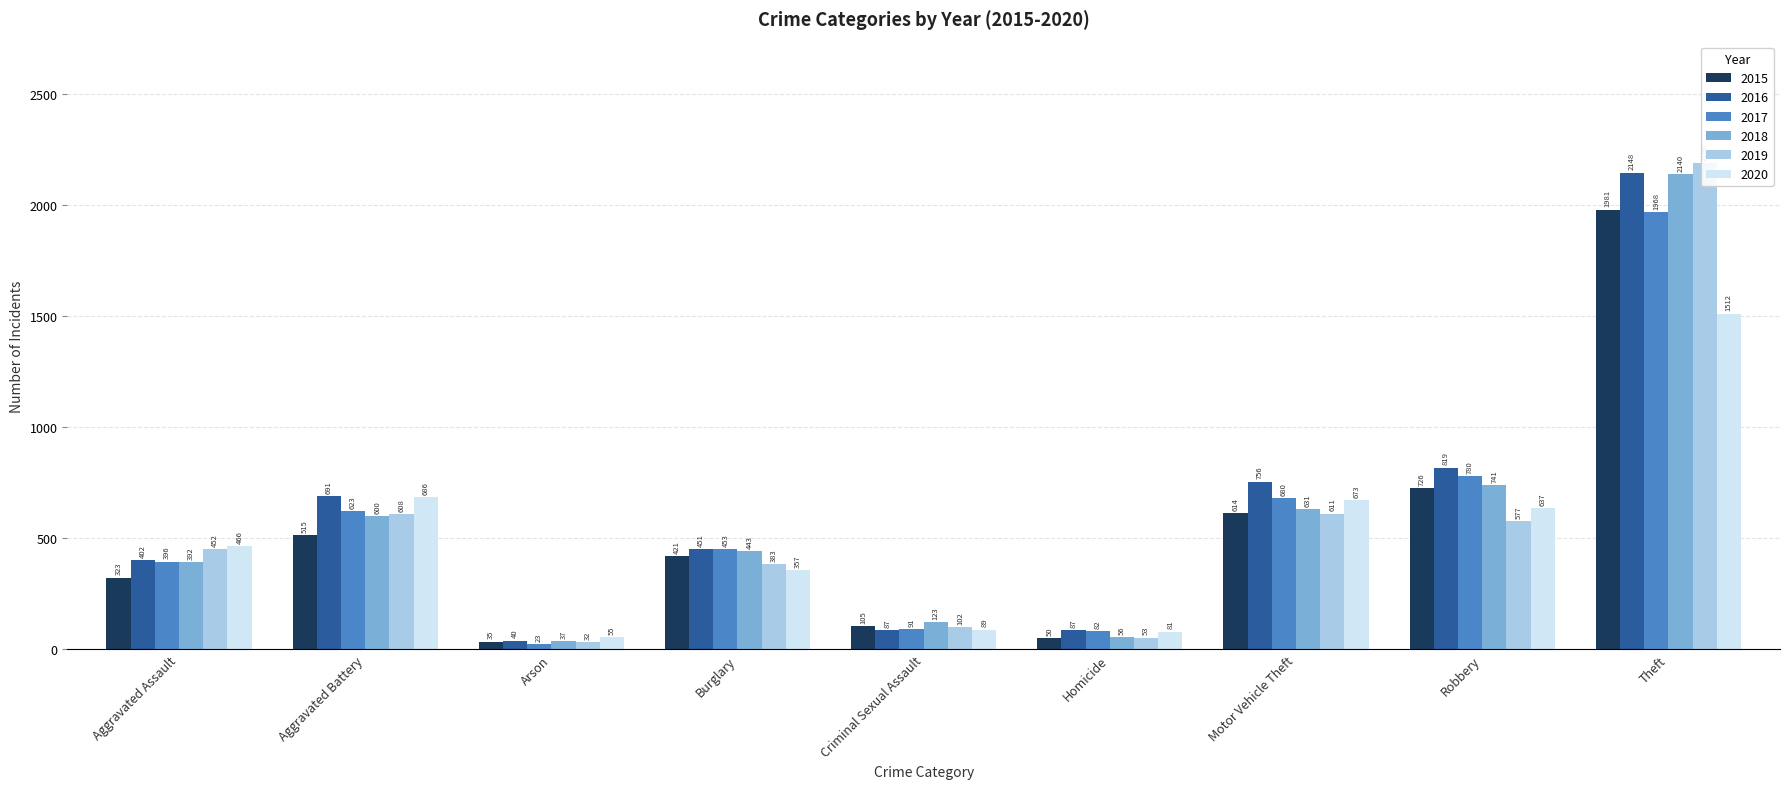

The 2020 series shows 287 at Aggravated Assault. True or false?

False